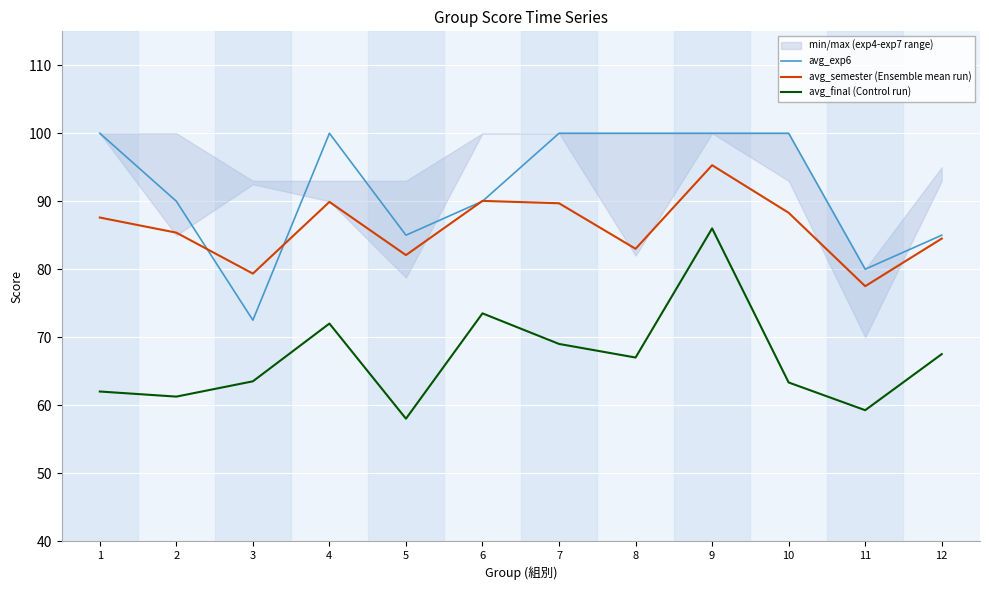

What is the value of the avg_final (Control run) point at the 8th from the left?

67.0